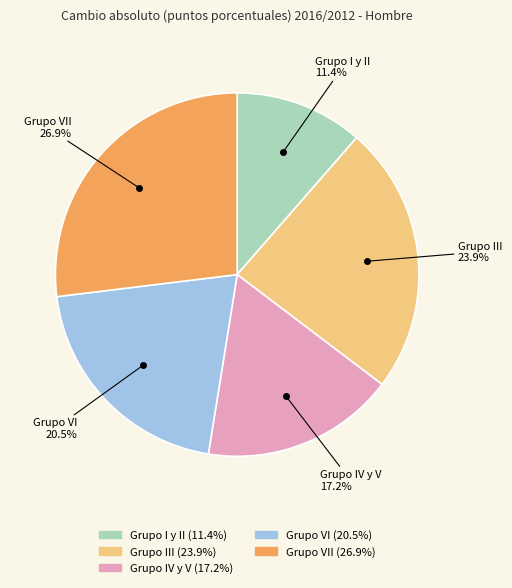

Does any single category account for the majority?

No